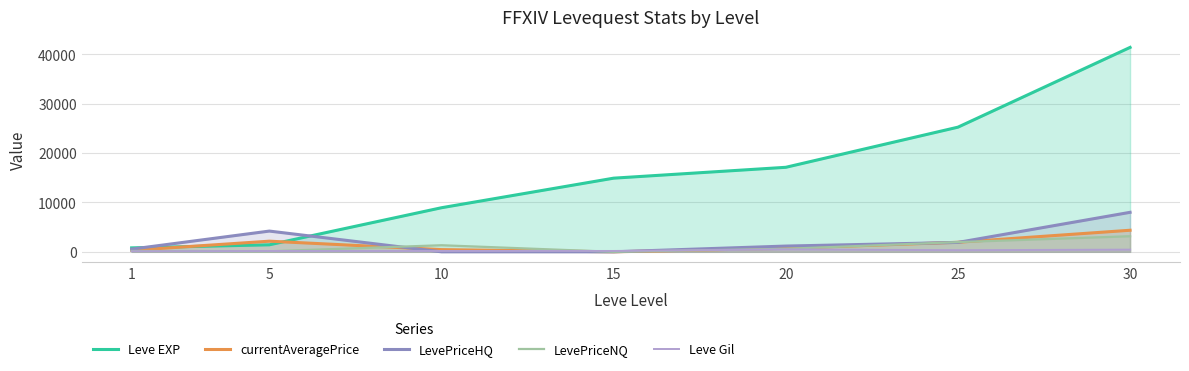

Reading left to right, extract all data points from this chart.

Leve EXP: 1=800.0	5=1420.0	10=8930.0	15=14920.0	20=17120.0	25=25250.0	30=41410.0
currentAveragePrice: 1=296.3	5=2154.3	10=444.5	15=0.0	20=713.6	25=1933.7	30=4368.6
LevePriceHQ: 1=544.5	5=4200.0	10=0.0	15=0.0	20=1165.0	25=1900.7	30=7999.5
LevePriceNQ: 1=172.2	5=108.6	10=1333.6	15=0.0	20=609.4	25=1966.7	30=3158.3
Leve Gil: 1=113.0	5=169.0	10=169.0	15=172.0	20=485.0	25=326.0	30=440.0